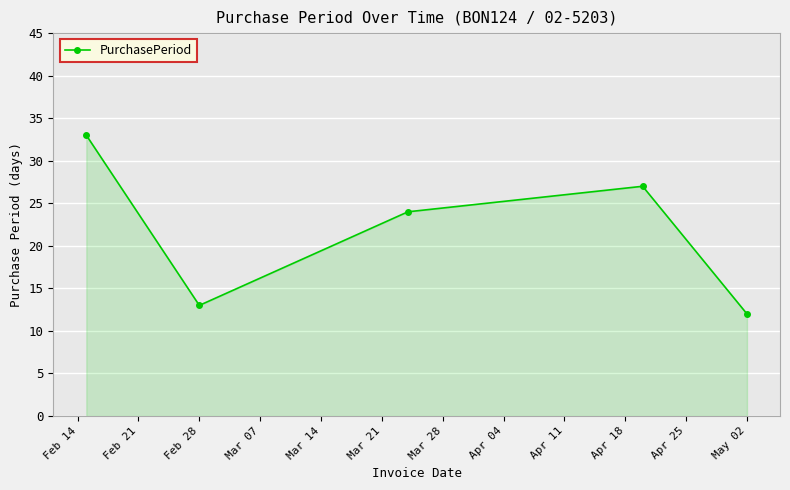

How many interior local valleys (lower than both neighbors) does the data have?

1